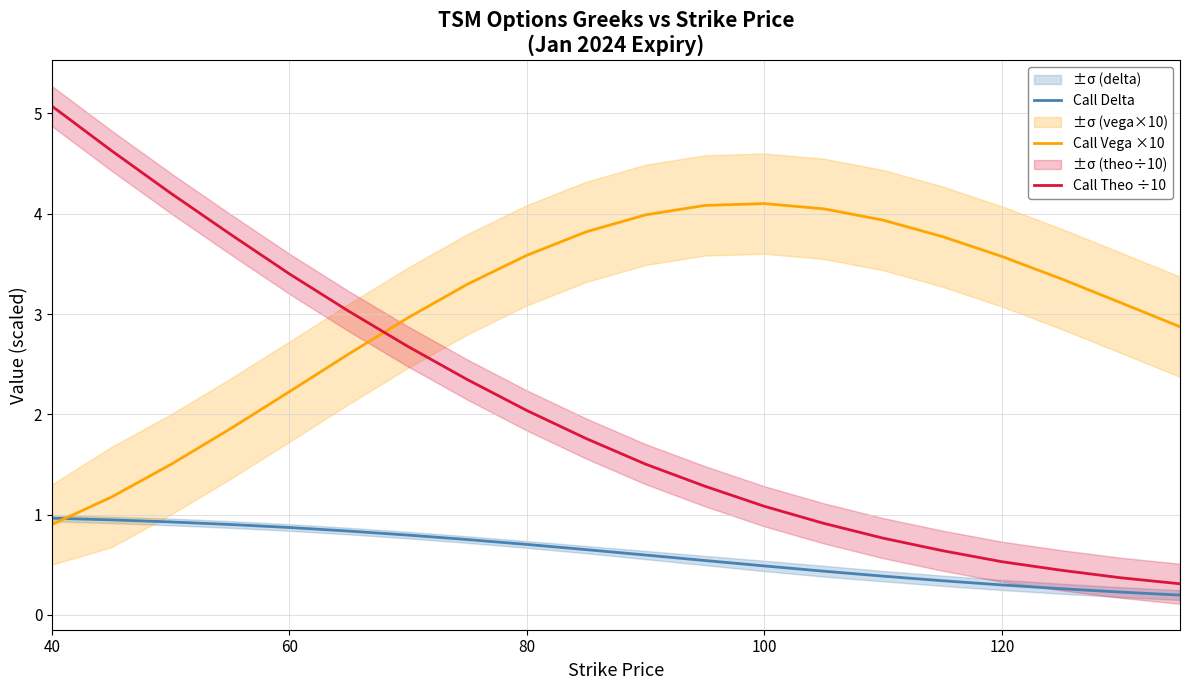

Reading left to right, list all the values displayed in this chart.

Call Delta: 1.0	0.9	0.9	0.9	0.9	0.8	0.8	0.8	0.7	0.7	0.6	0.5	0.5	0.4	0.4	0.3	0.3	0.3	0.2	0.2
Call Vega ×10: 0.9	1.2	1.5	1.9	2.2	2.6	3.0	3.3	3.6	3.8	4.0	4.1	4.1	4.0	3.9	3.8	3.6	3.4	3.1	2.9
Call Theo ÷10: 5.1	4.6	4.2	3.8	3.4	3.0	2.7	2.3	2.0	1.8	1.5	1.3	1.1	0.9	0.8	0.6	0.5	0.4	0.4	0.3